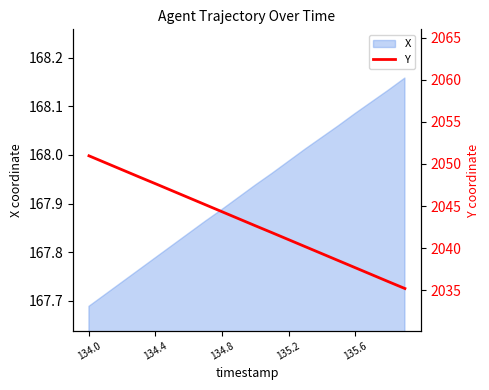

The value at 134.8 is 708.5. True or false?

False